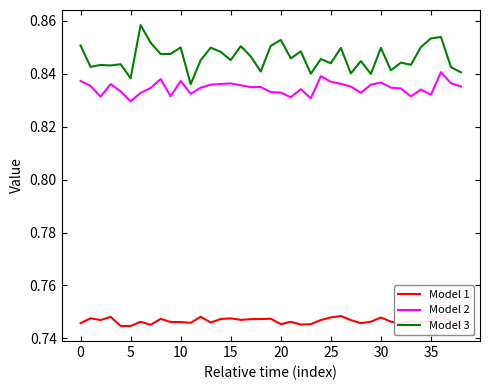

At which label is Model 3 closest to 0?

11